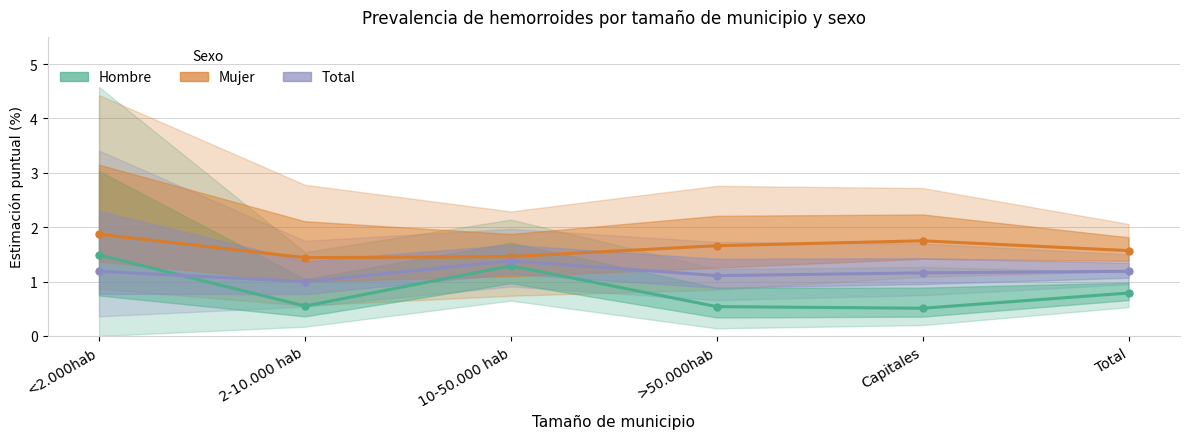

What is the label of the 3rd point from the left?

10-50.000 hab